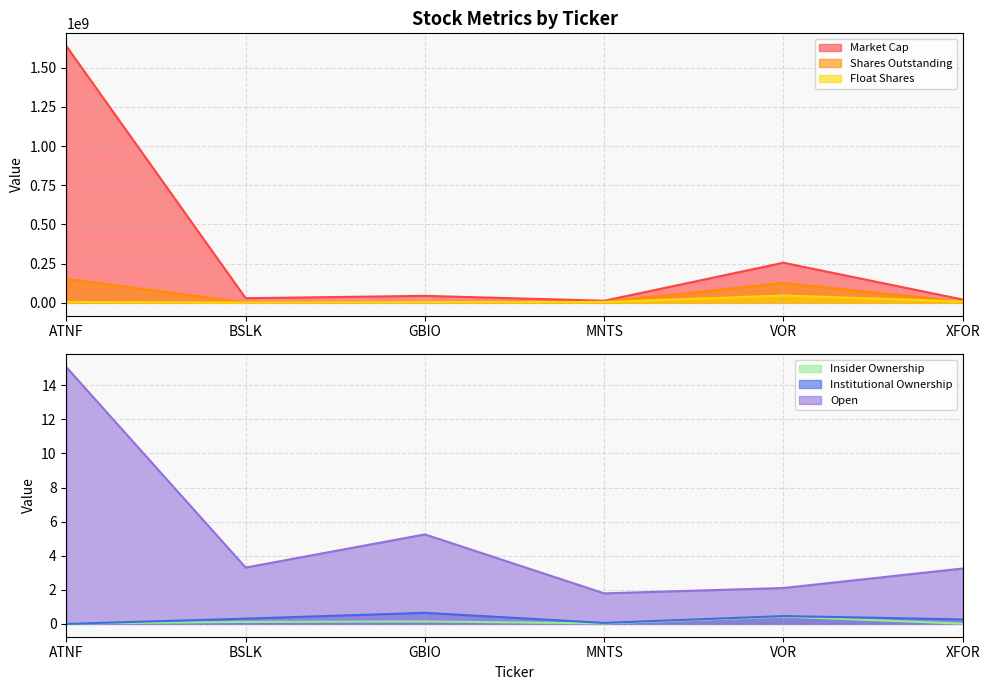

How many interior local valleys does the Float Shares series have?

1